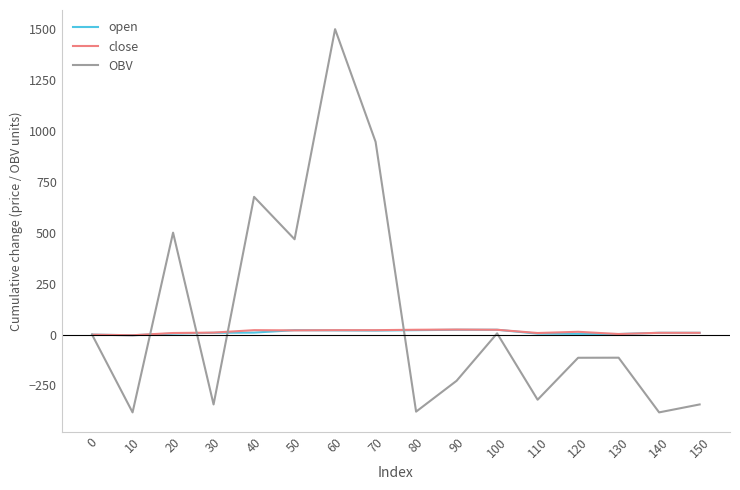

Which category has the highest value in the OBV series?

60